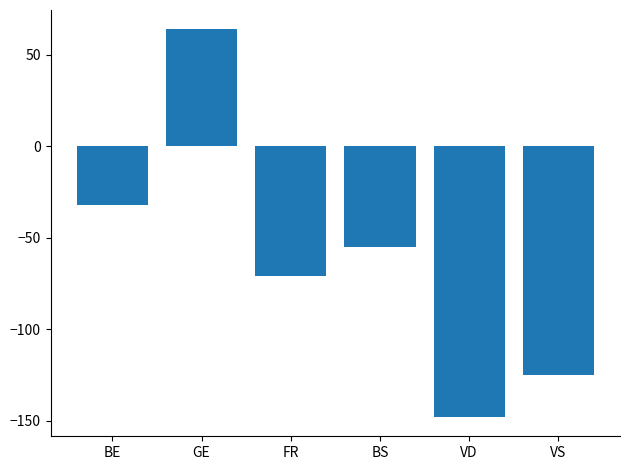

What is the sum of all values?

-367